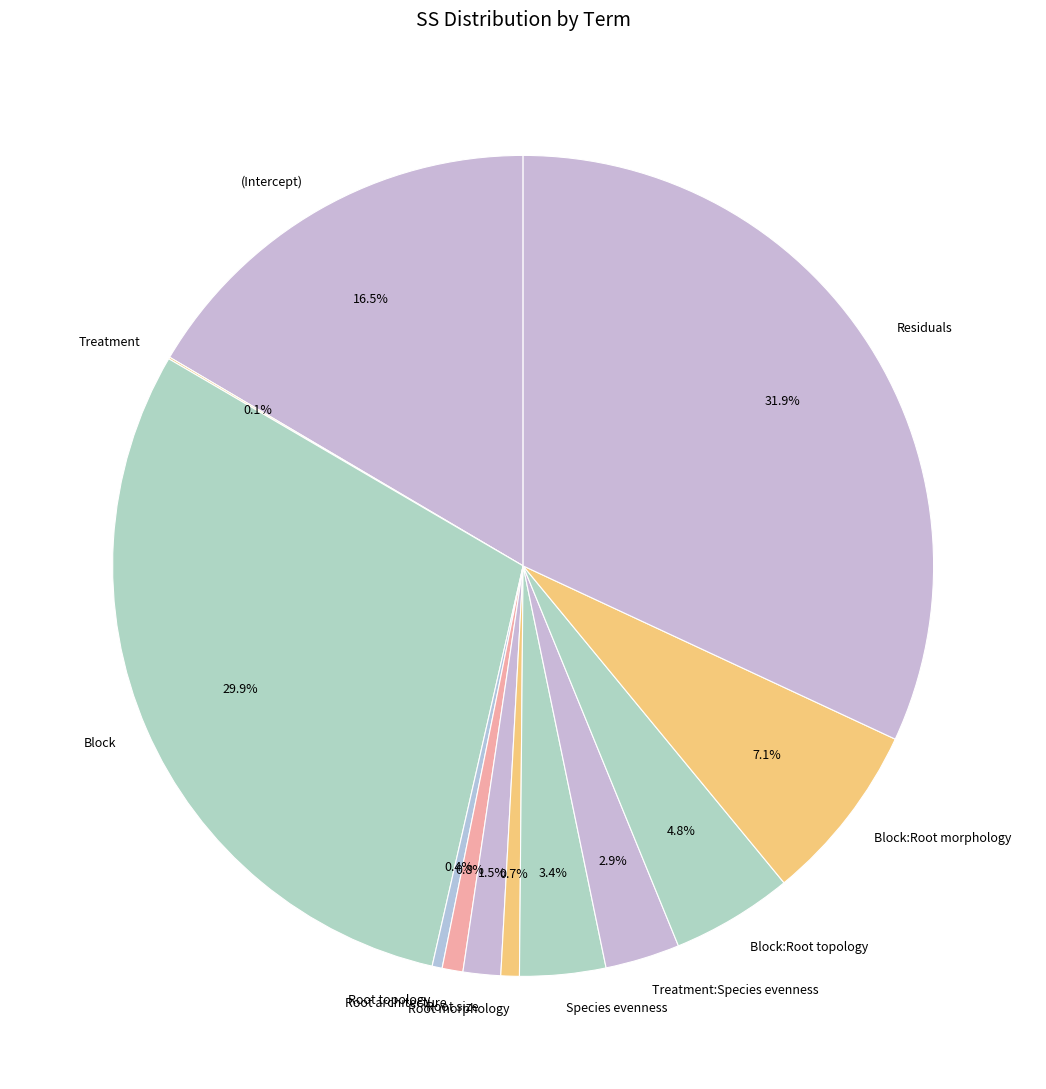

To the nearest percent, what percentage of the pie is Species evenness?

3%